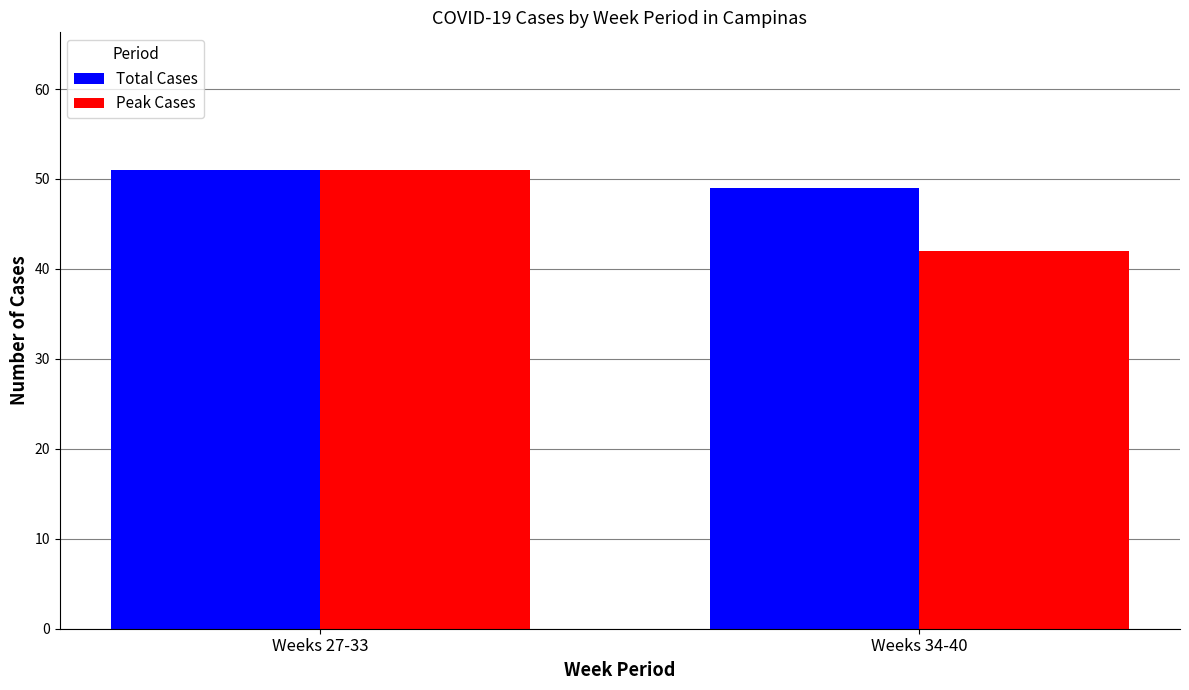

Rank the series at Weeks 34-40 from lowest to highest value.

Peak Cases, Total Cases